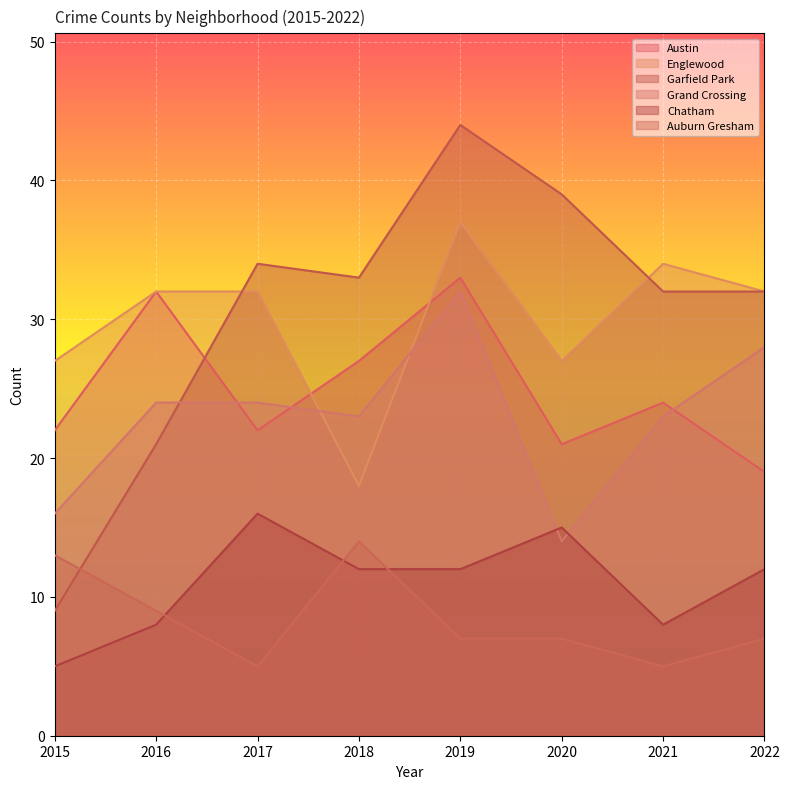

Which series has the largest total across all categories?

Garfield Park